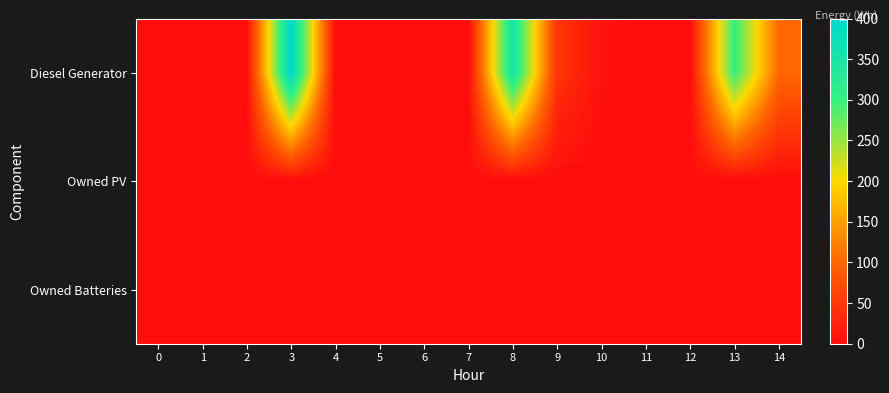

Reading right to left, what are all the values shown in this chart?

Diesel Generator: 14=102	13=303	12=0	11=0	10=5	9=46	8=354	7=0	6=0	5=0	4=0	3=400	2=0	1=0	0=0
Owned PV: 14=0	13=0	12=0	11=0	10=0	9=0	8=0	7=0	6=0	5=0	4=0	3=0	2=0	1=0	0=0
Owned Batteries: 14=0	13=0	12=0	11=0	10=0	9=0	8=0	7=0	6=0	5=0	4=0	3=0	2=0	1=0	0=0